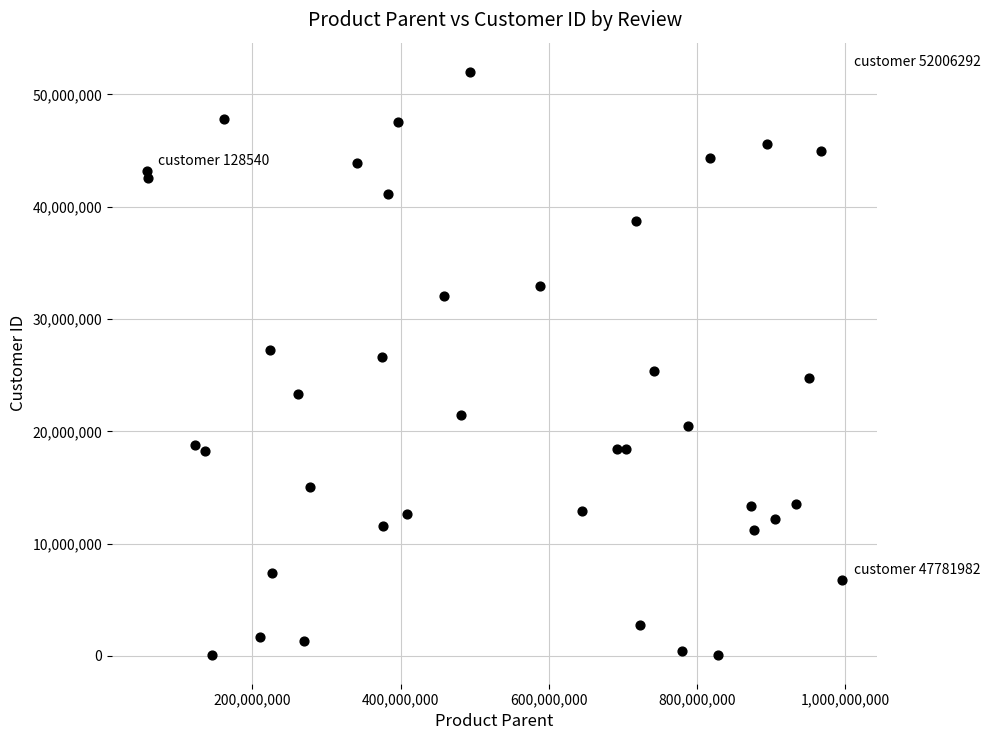

What is the range of X values (max minus min)?

939164187